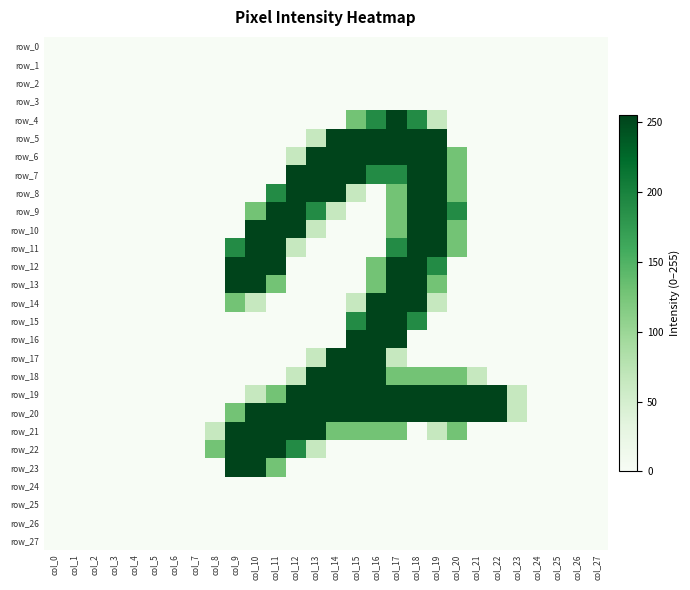

List the series in order of their peak value, highest first.

row_4, row_5, row_6, row_7, row_8, row_9, row_10, row_11, row_12, row_13, row_14, row_15, row_16, row_17, row_18, row_19, row_20, row_21, row_22, row_23, row_0, row_1, row_2, row_3, row_24, row_25, row_26, row_27